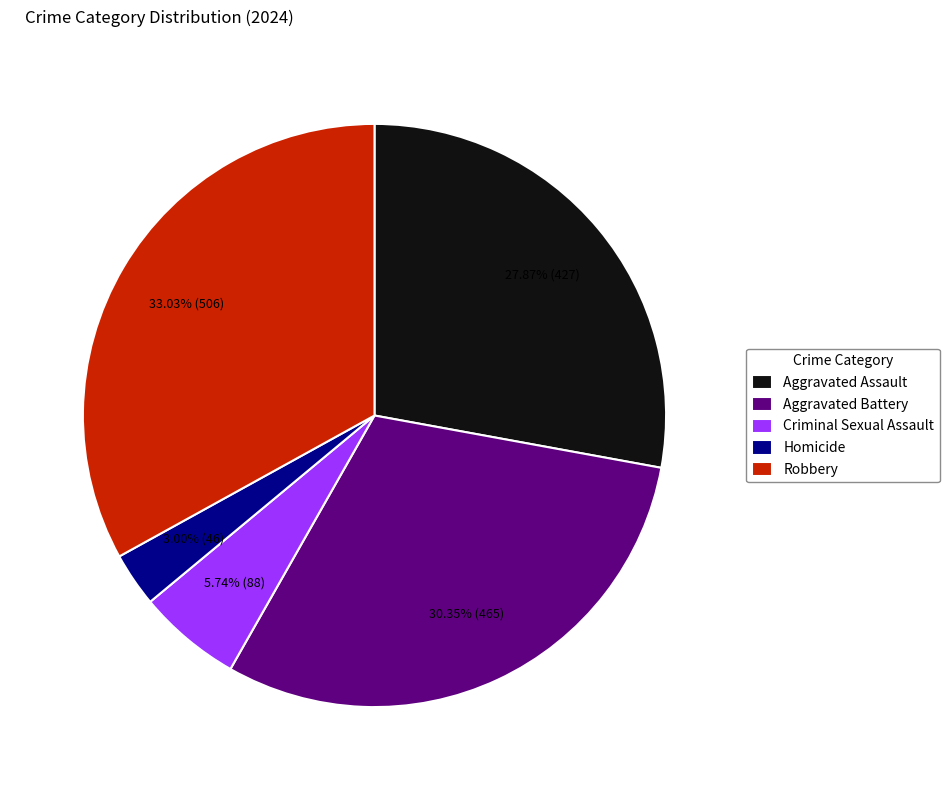

To the nearest percent, what percentage of the pie is Homicide?

3%